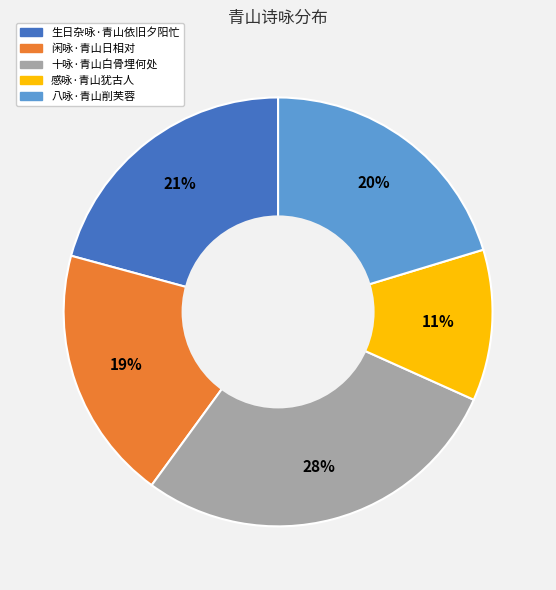

What is the smallest slice in the pie chart?

感咏·青山犹古人